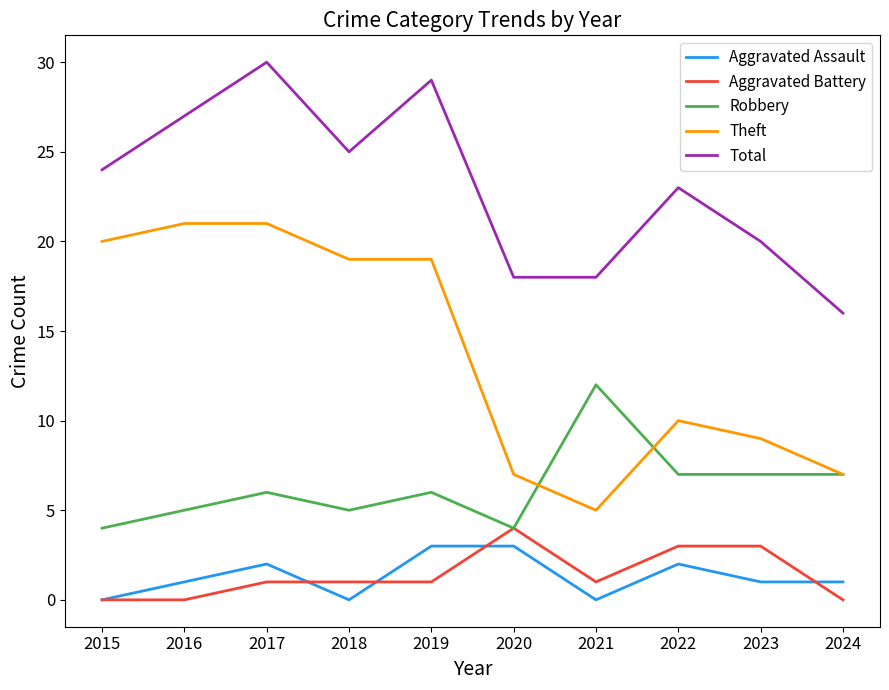

Reading left to right, list all the values displayed in this chart.

Aggravated Assault: 0	1	2	0	3	3	0	2	1	1
Aggravated Battery: 0	0	1	1	1	4	1	3	3	0
Robbery: 4	5	6	5	6	4	12	7	7	7
Theft: 20	21	21	19	19	7	5	10	9	7
Total: 24	27	30	25	29	18	18	23	20	16